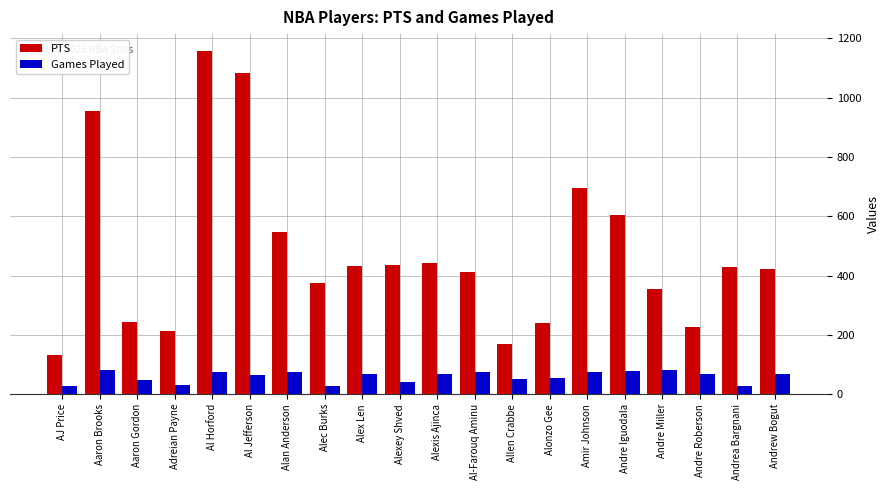

List the series in order of their peak value, highest first.

PTS, Games Played